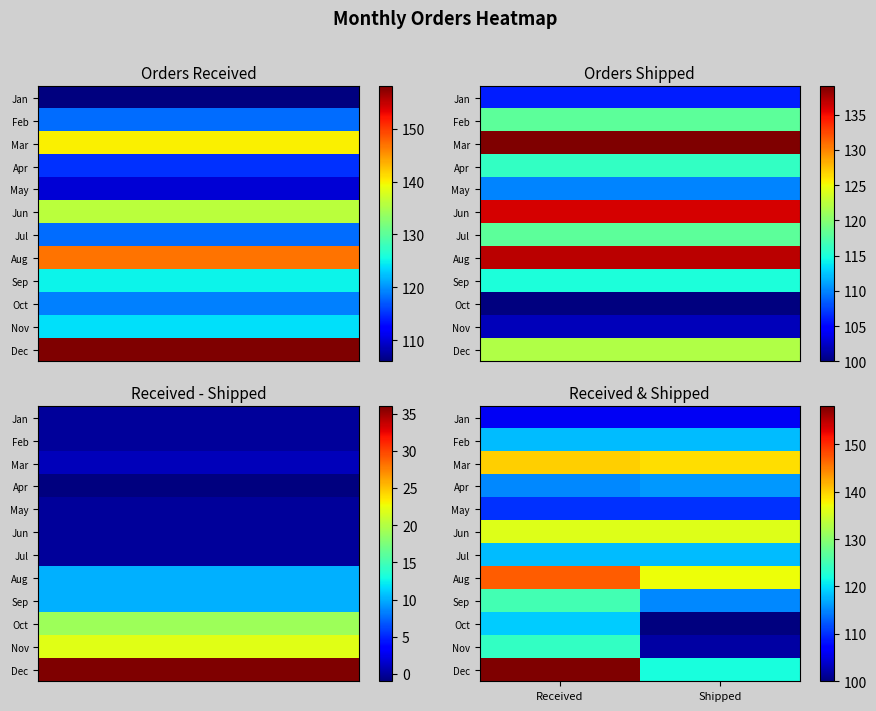

List the series in order of their peak value, highest first.

Dec, Aug, Mar, Jun, Sep, Nov, Oct, Feb, Jul, Apr, May, Jan